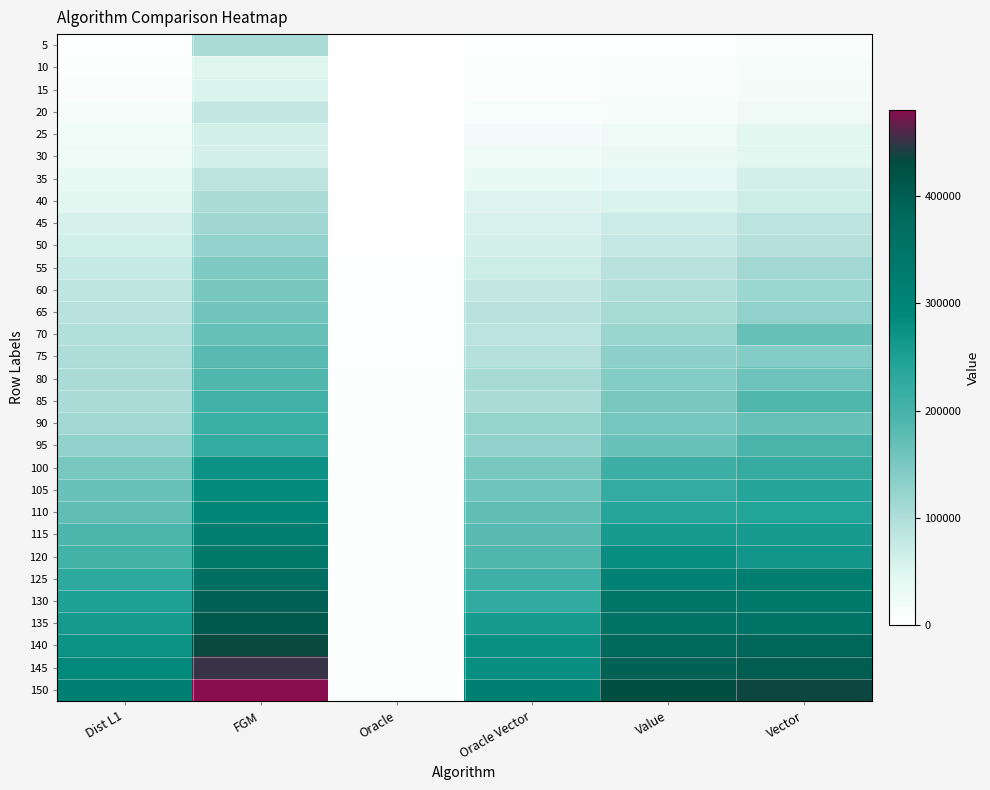

Rank the series at Value from highest to lowest value.

150, 145, 140, 135, 130, 125, 120, 115, 110, 105, 100, 95, 90, 85, 80, 75, 70, 65, 60, 55, 50, 45, 40, 35, 30, 25, 20, 15, 10, 5